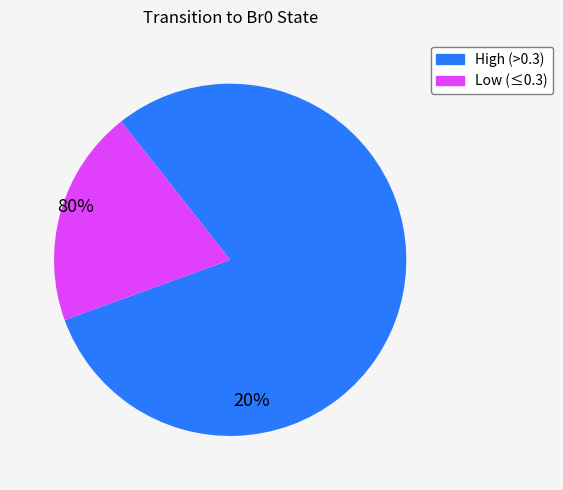

Is there a majority slice in this chart?

Yes